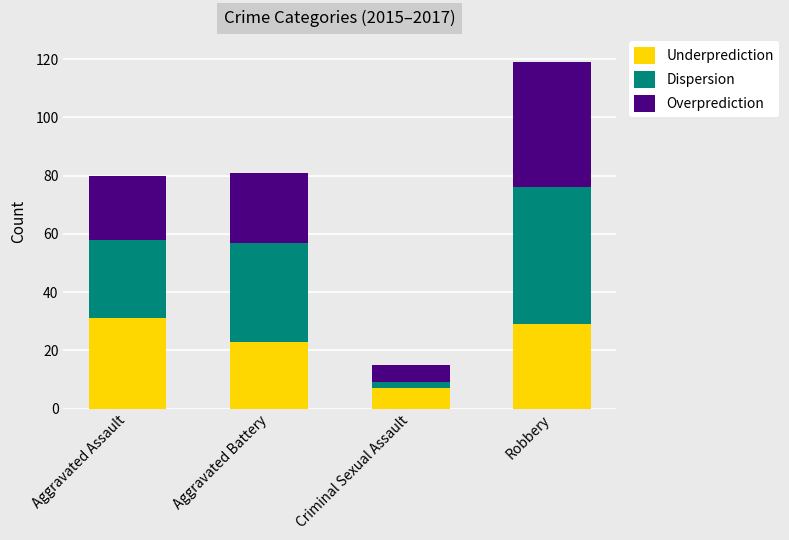

What is the minimum value for Underprediction?

7